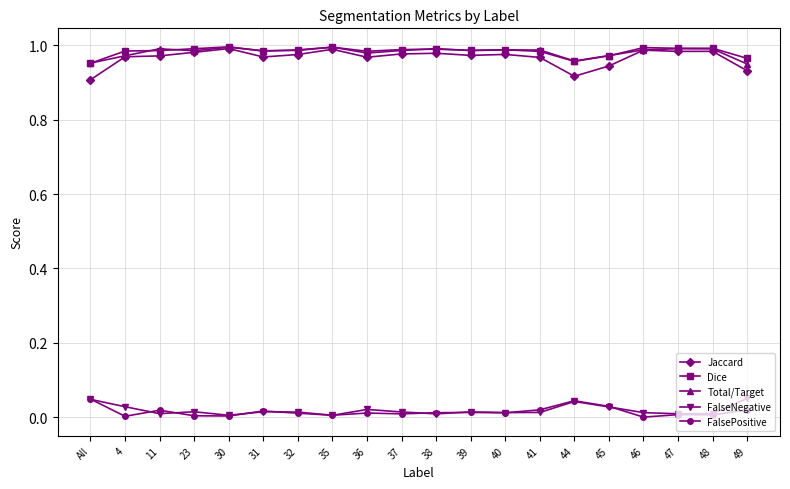

True or false: FalseNegative and Jaccard intersect in this chart.

False